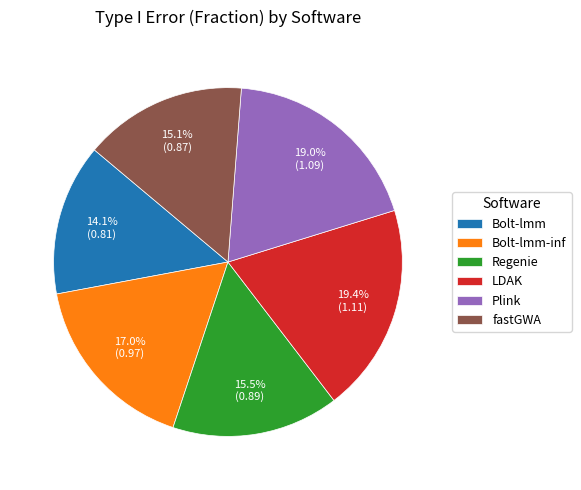

Combined, what portion of the pie is fastGWA and Plink?

34.1%